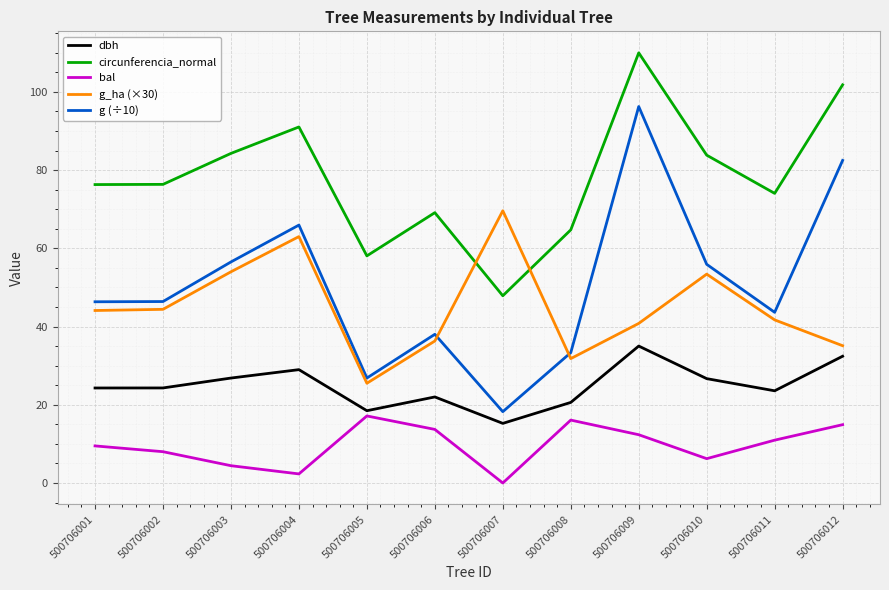

What are all the series names shown in the legend?

dbh, circunferencia_normal, bal, g_ha (×30), g (÷10)